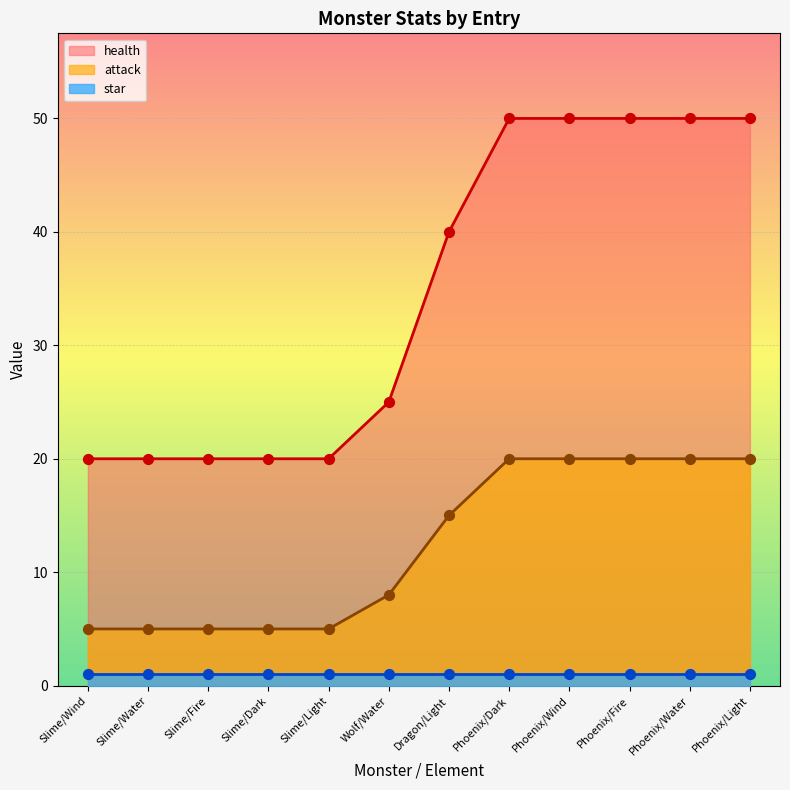

Which series has the largest total across all categories?

health